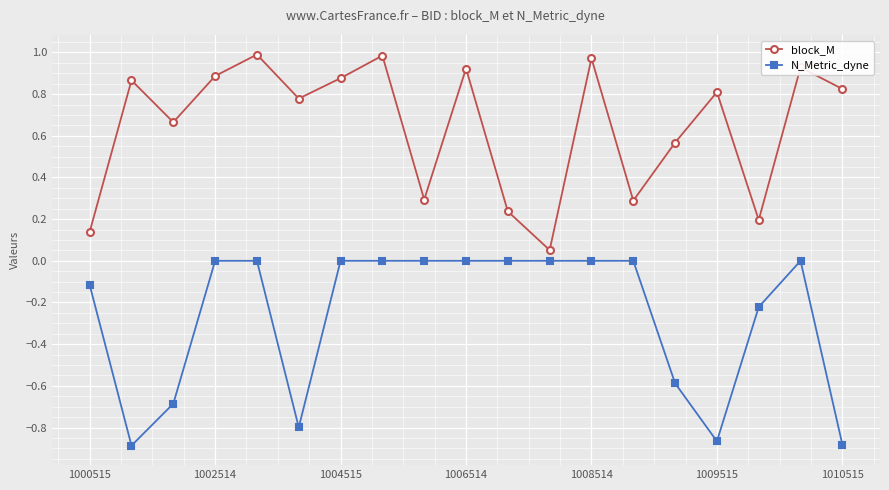

Which series has the largest total across all categories?

block_M